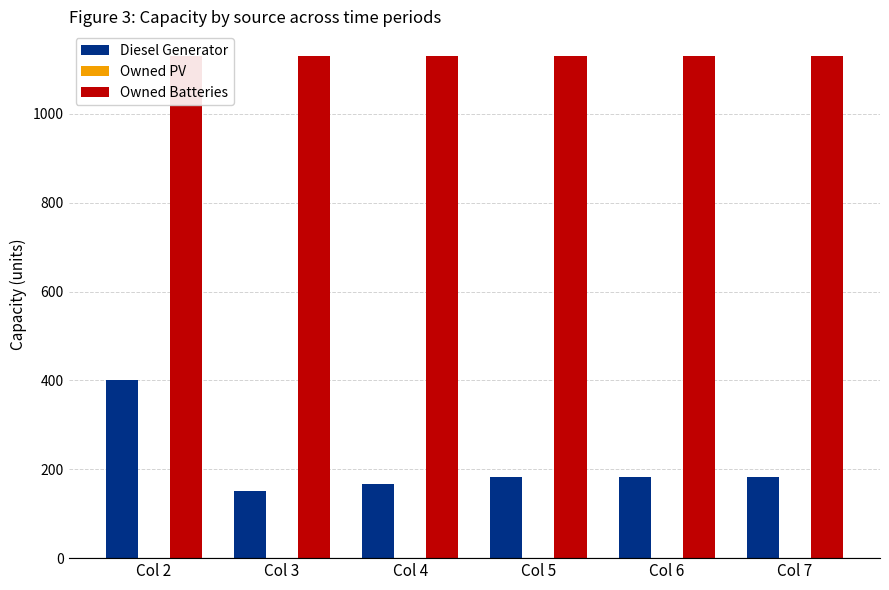

Is the value of Owned PV at Col 5 greater than the value of Owned Batteries at Col 6?

No